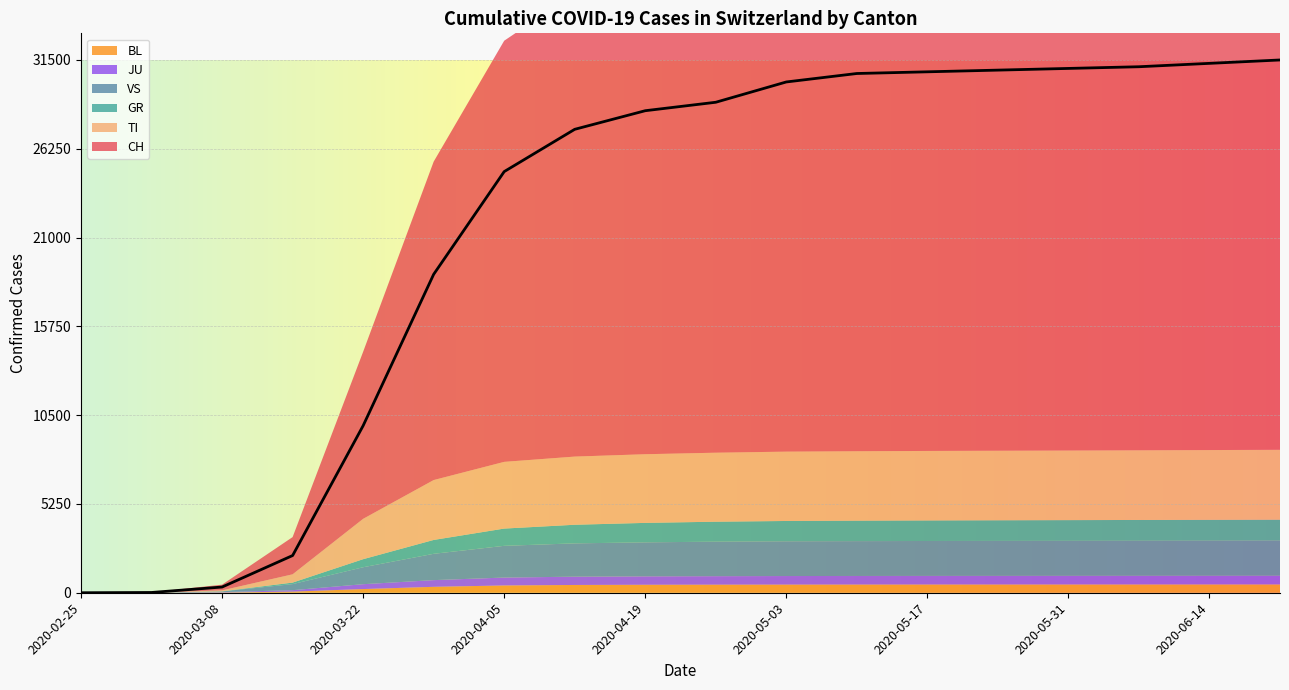

Read the BL value at 2020-05-24, to the nearest 5.

485